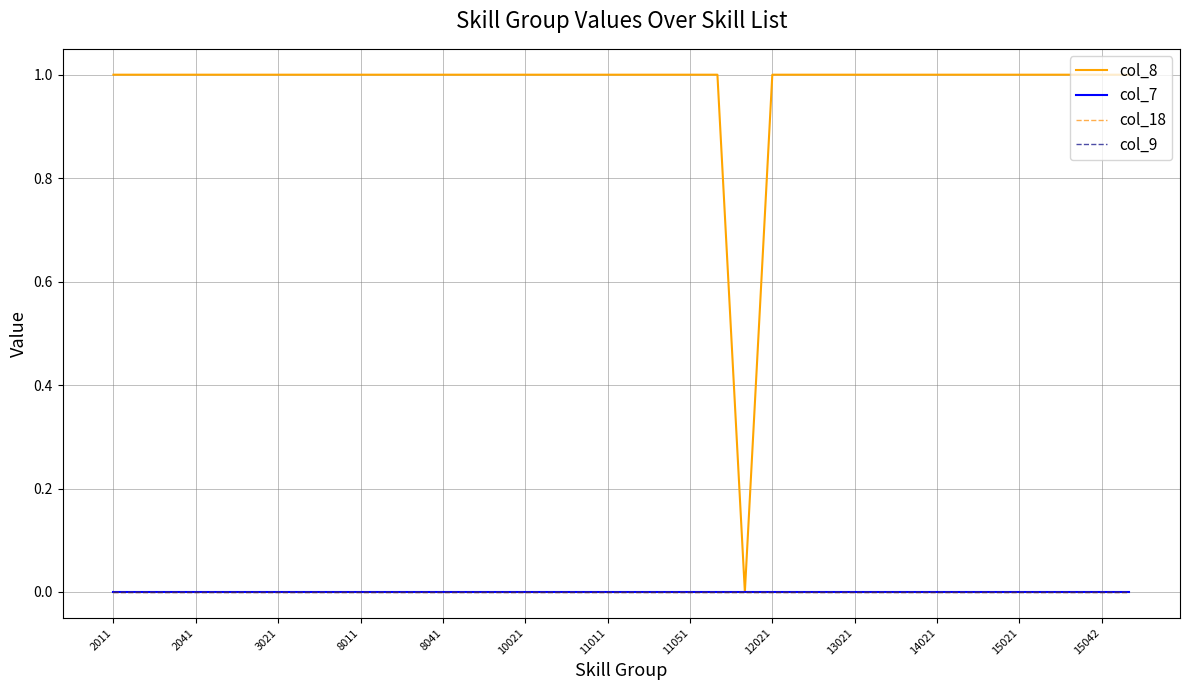

Does the chart have visible grid lines?

Yes